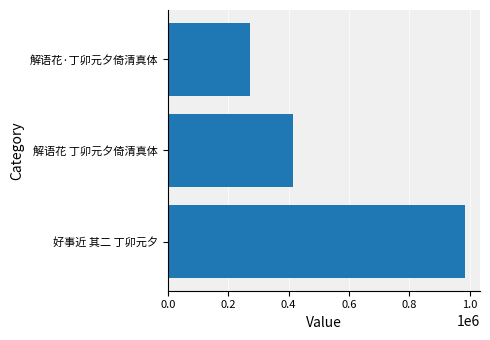

List the labels in order of value, smallest first.

解语花·丁卯元夕倚清真体, 解语花 丁卯元夕倚清真体, 好事近 其二 丁卯元夕